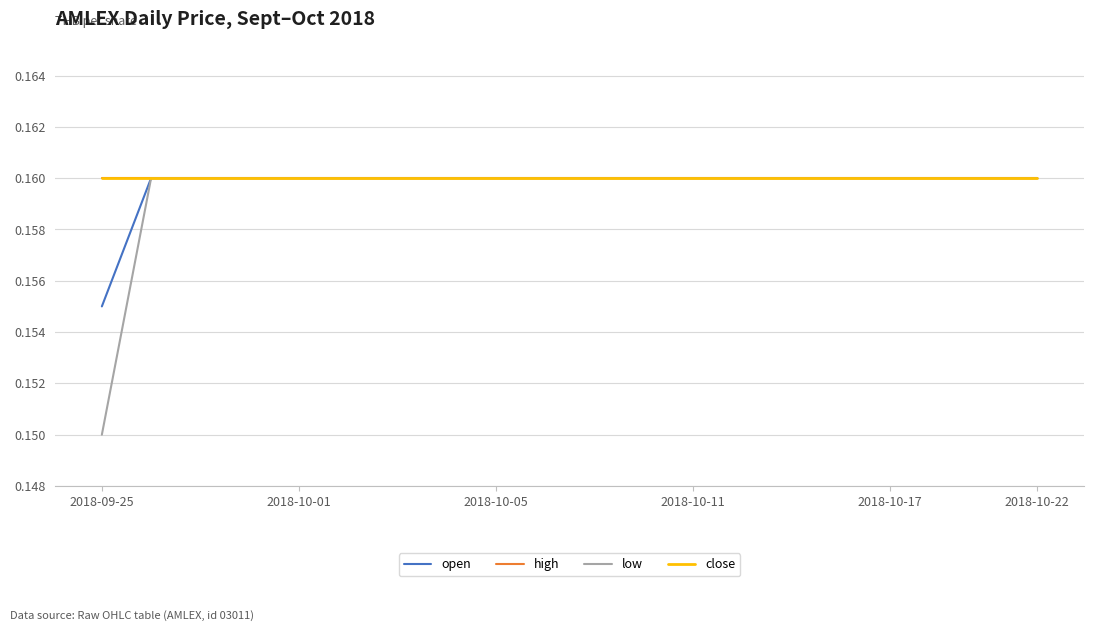

Is this an area chart (filled region under the line)?

No